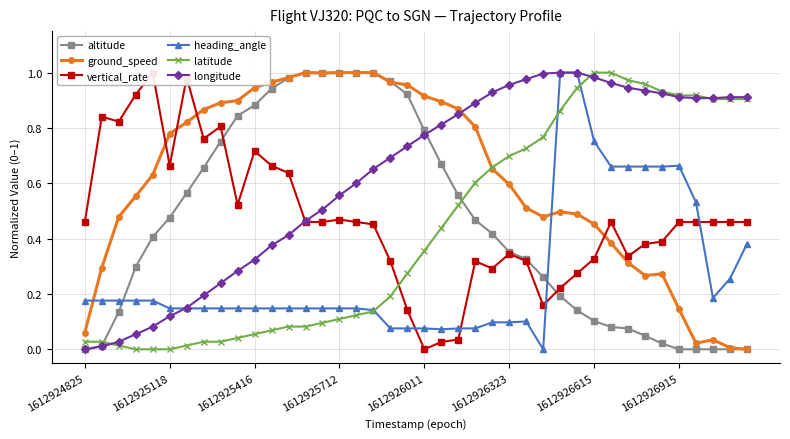

How many times do altitude and ground_speed cross each other?

1